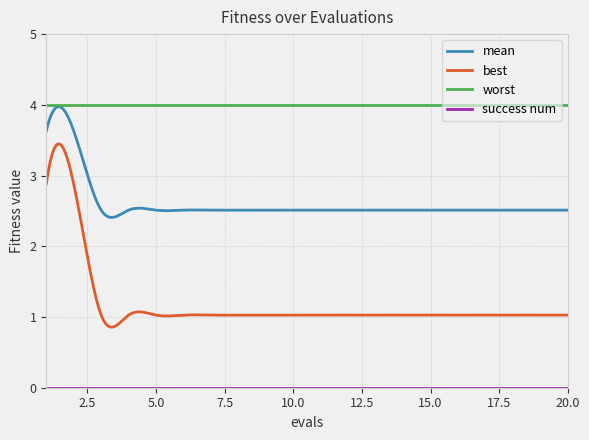

Which series has the largest total across all categories?

worst